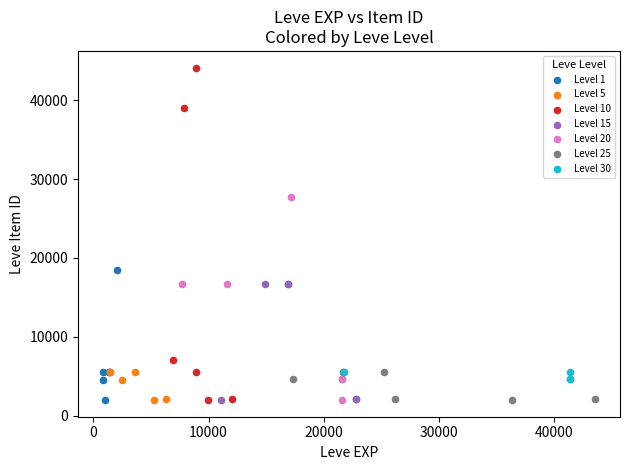

Which series reaches the maximum Y coordinate?

Level 10